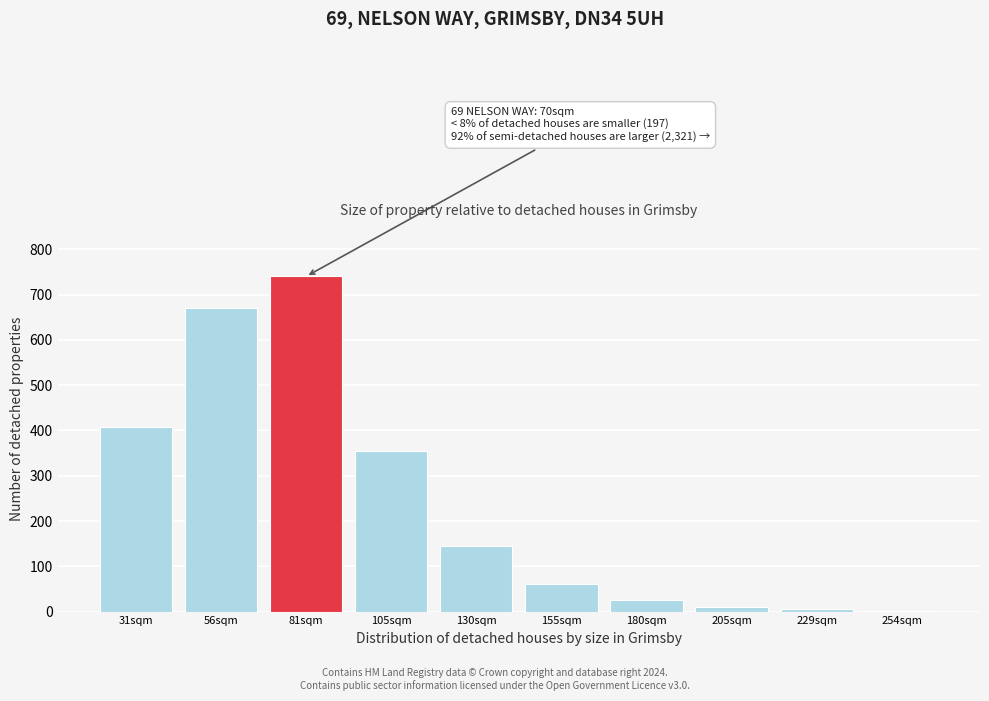

The value at 105sqm is 559. True or false?

False